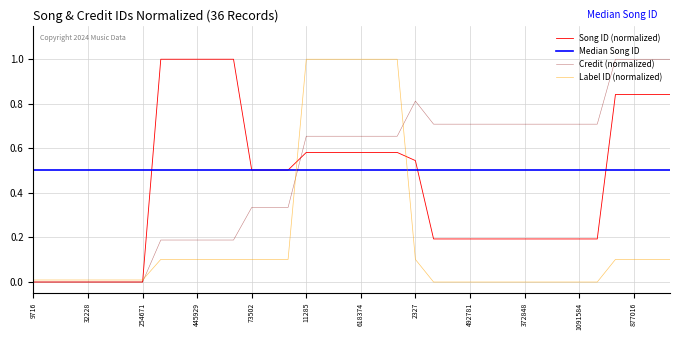

What is the greatest value displayed?

1.0